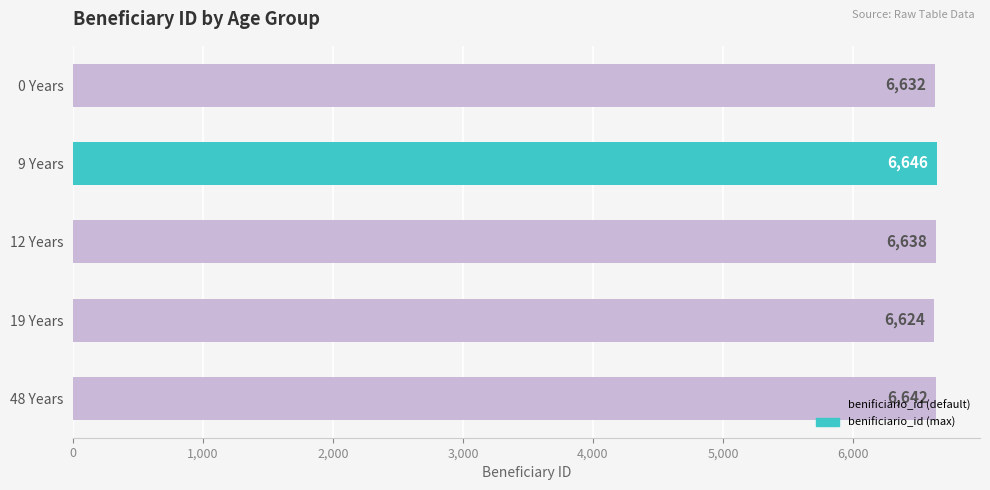

Does the chart contain any negative values?

No